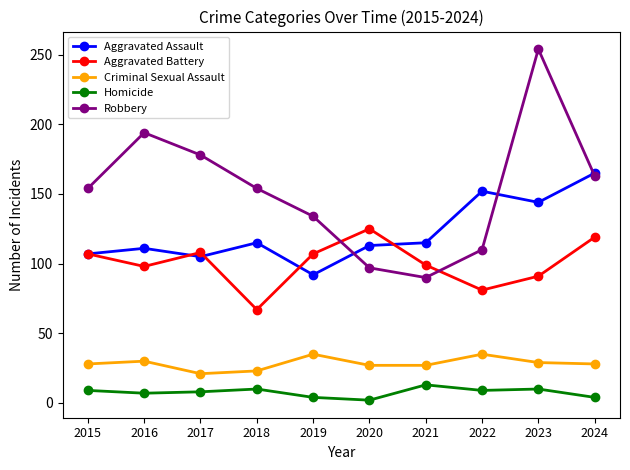

Which series has the largest total across all categories?

Robbery